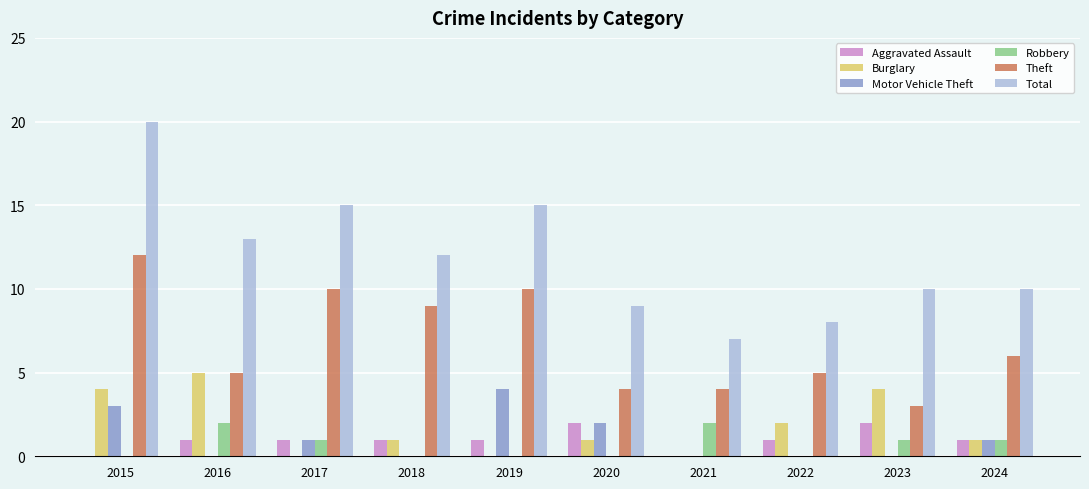

What is the maximum value shown in the chart?

20